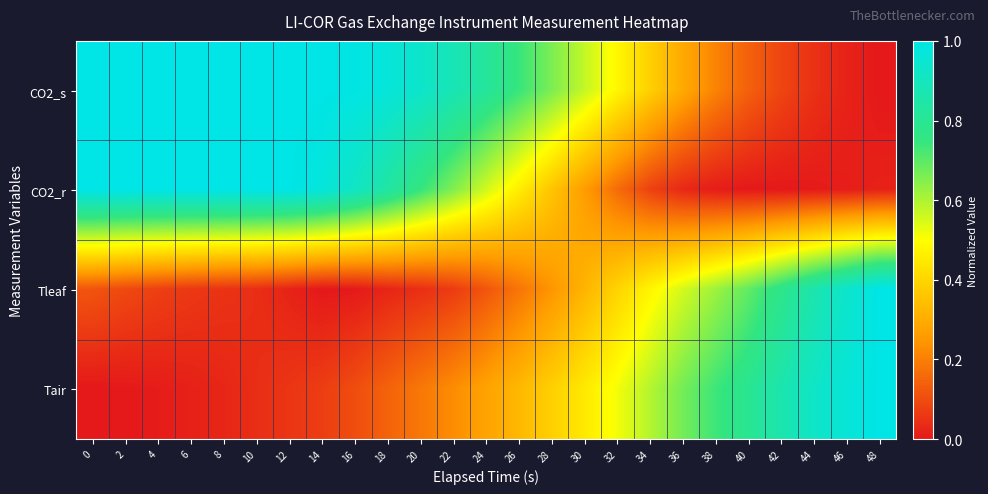

At 10, list the series in order from largest to smallest.

CO2_r, CO2_s, Tair, Tleaf